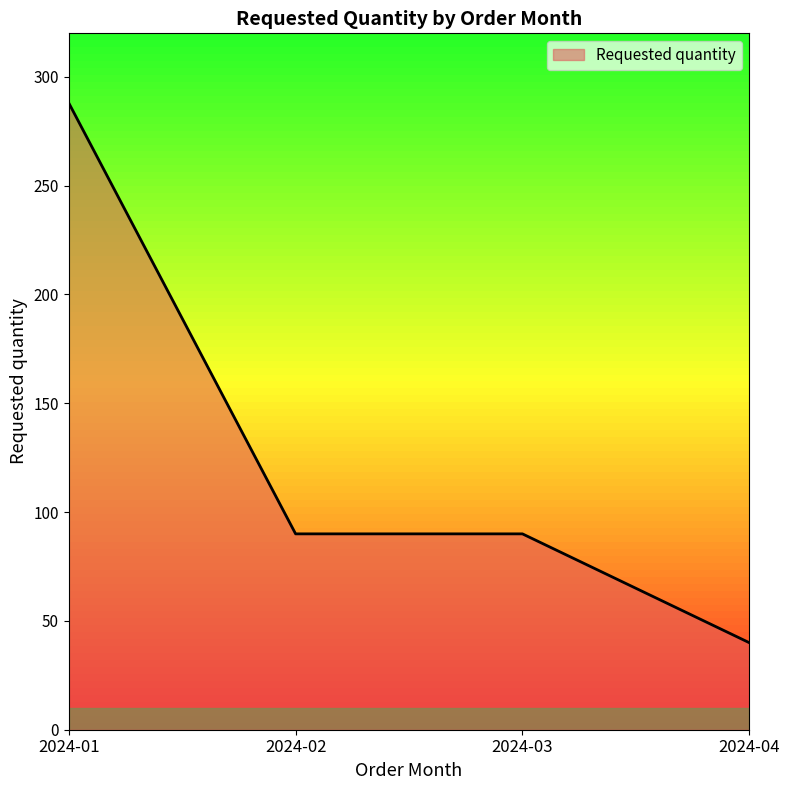

Reading right to left, transcribe all the data shown in this chart.

40	90	90	288